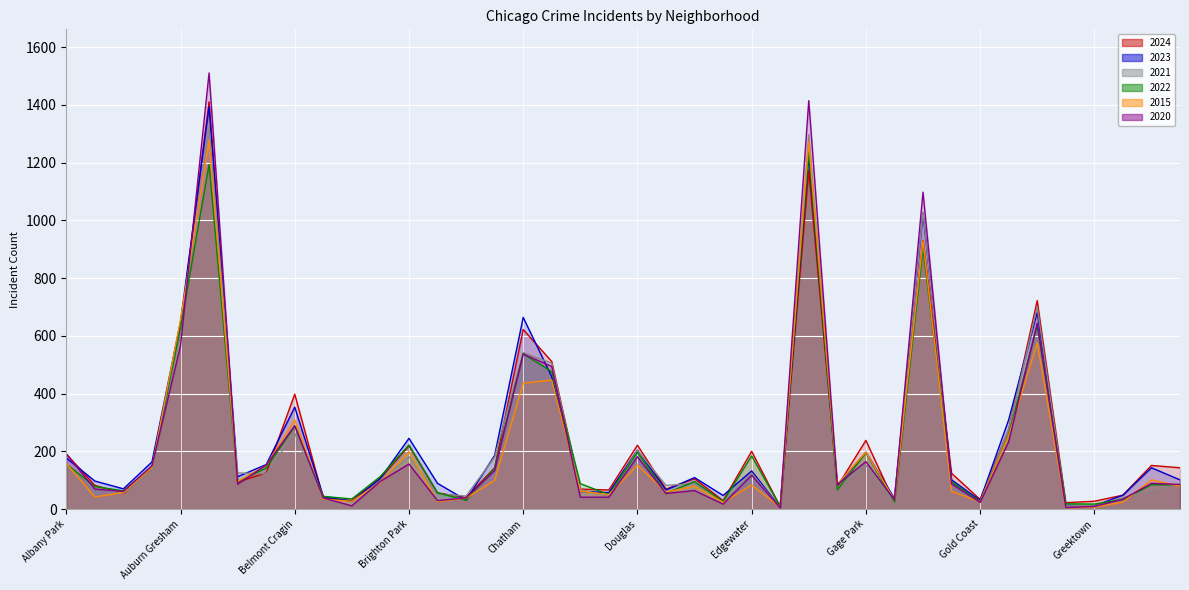

Rank the categories by 2015 value from lowest to highest.

Grant Park, Edison Park, Greektown, East Village, Hegewisch, Gold Coast, Bucktown, Boystown, Galewood, Beverly, Burnside, Archer Heights, Clearing, Armour Square, Dunning, Garfield Ridge, Chinatown, East Side, East Side, Edgewater, Fuller Park, Bridgeport, Avalon Park, Calumet Heights, Hermosa, Ashburn, Avondale, Douglas, Albany Park, Gage Park, Brighton Park, Grand Boulevard, Belmont Cragin, Chatham, Chicago Lawn, Grand Crossing, Auburn Gresham, Garfield Park, Englewood, Austin